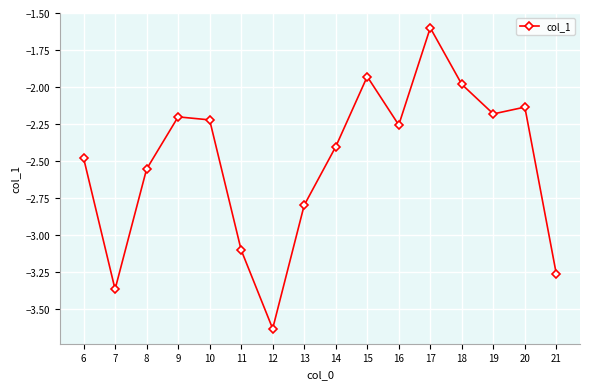

Rank the categories by value from highest to lowest.

17, 15, 18, 20, 19, 9, 10, 16, 14, 6, 8, 13, 11, 21, 7, 12